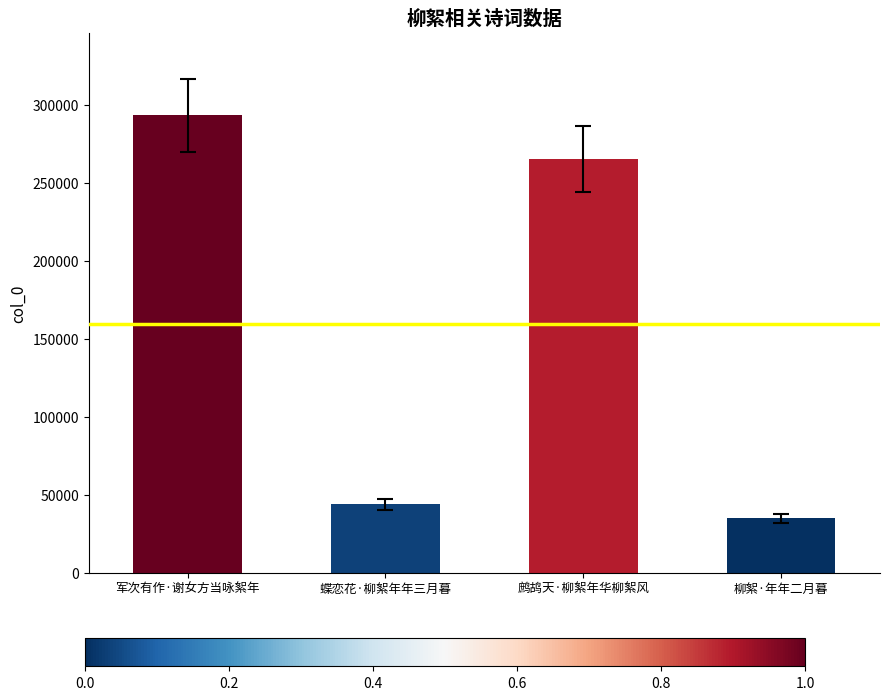

What is the sum of the values at 鹧鸪天·柳絮年华柳絮风 and 柳絮·年年二月暮?

299988